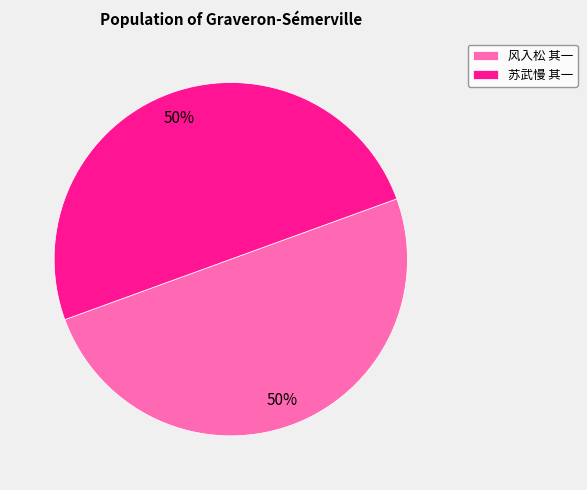

To the nearest percent, what percentage of the pie is 苏武慢 其一?

50%